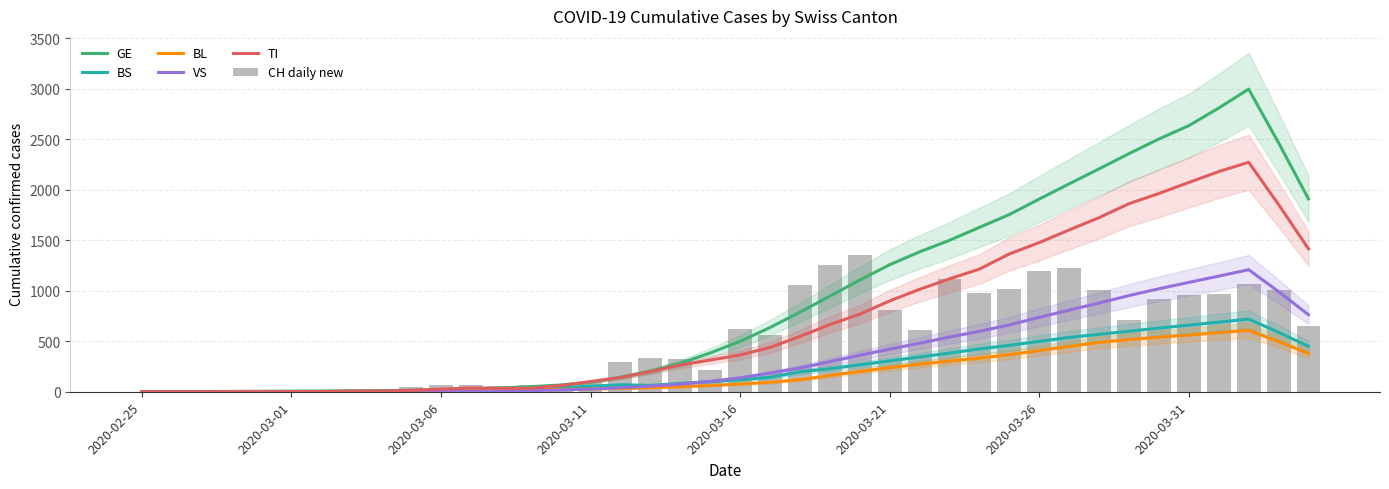

Which series has the largest range (max minus min)?

GE